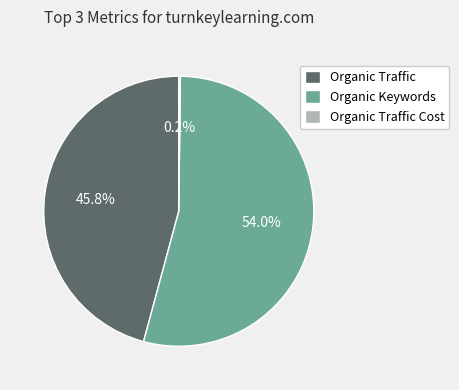

Is there any slice that represents more than half of the pie?

Yes